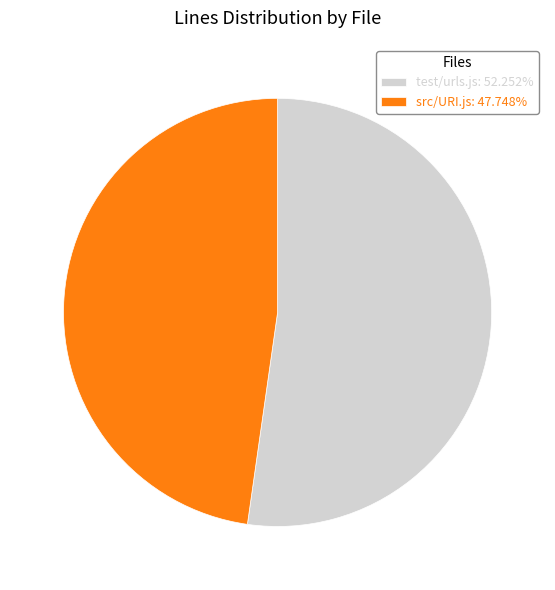

Does any single category account for the majority?

Yes